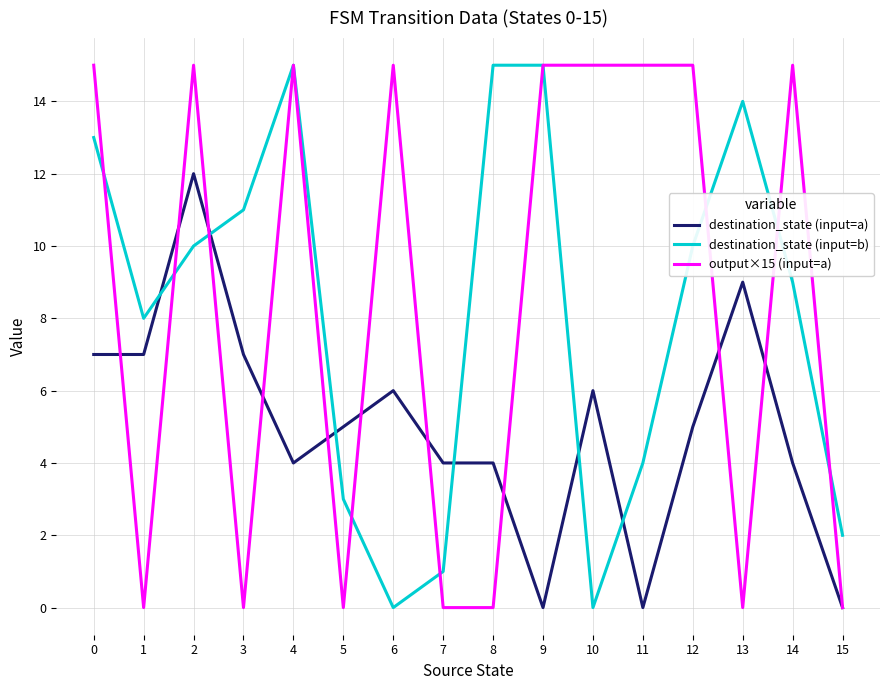

Which series changed the most between 10 and 11?

destination_state (input=a)